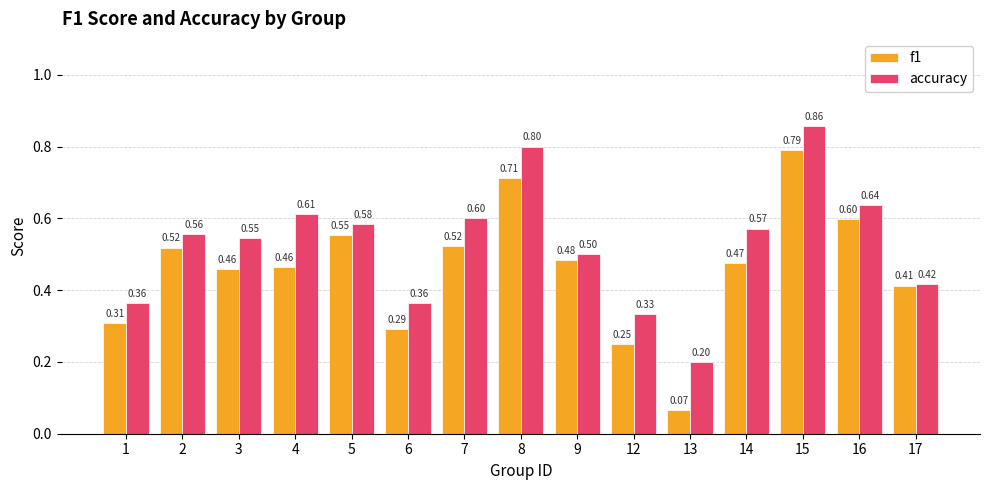

Which series has the widest spread of values?

f1